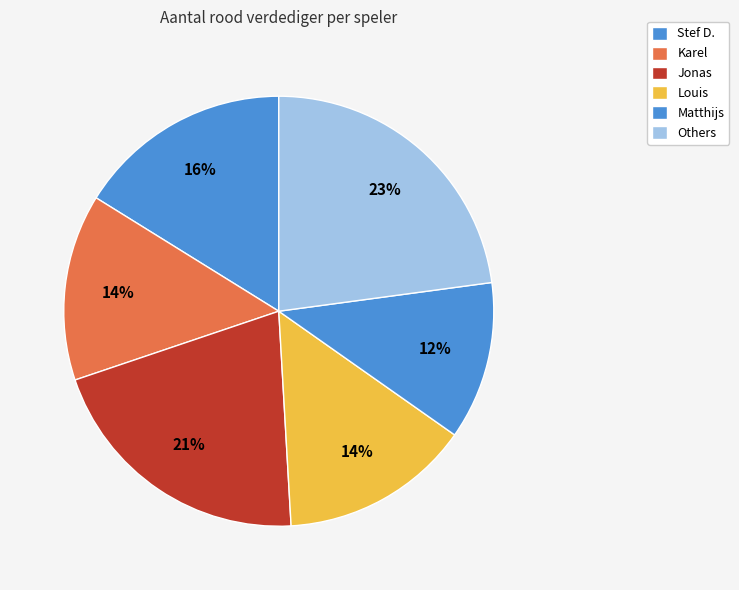

How many segments does this pie chart have?

6